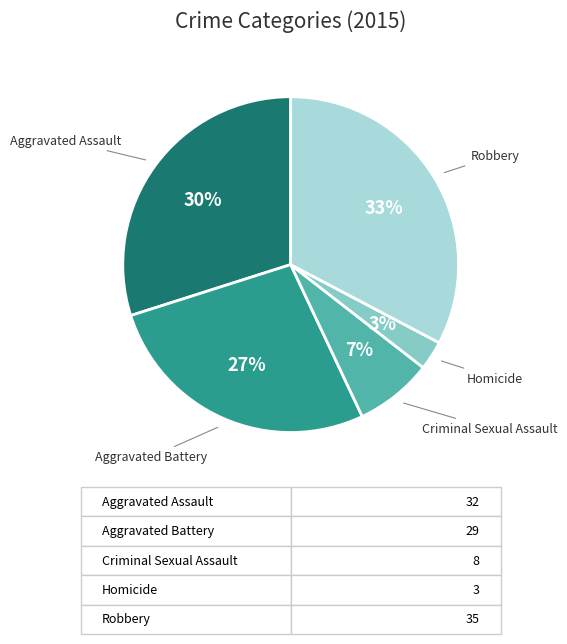

To the nearest percent, what is the difference between the largest and smallest slice percentages?

30%